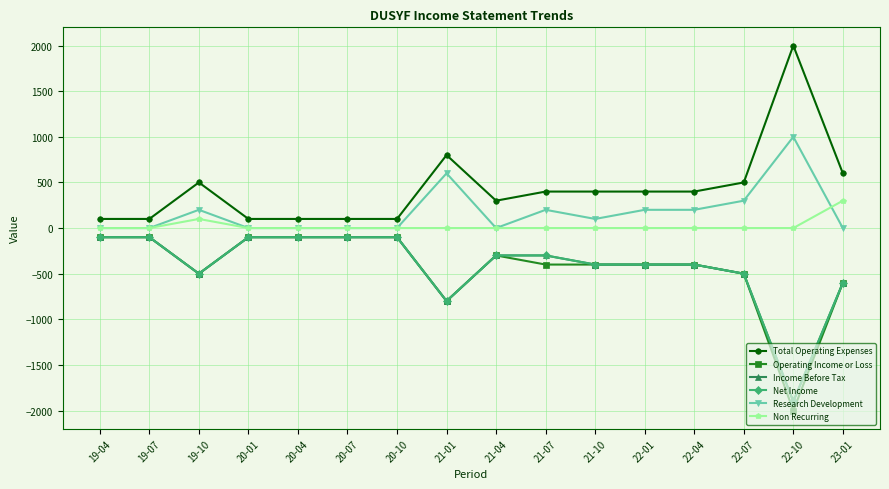

Does the chart have visible grid lines?

Yes